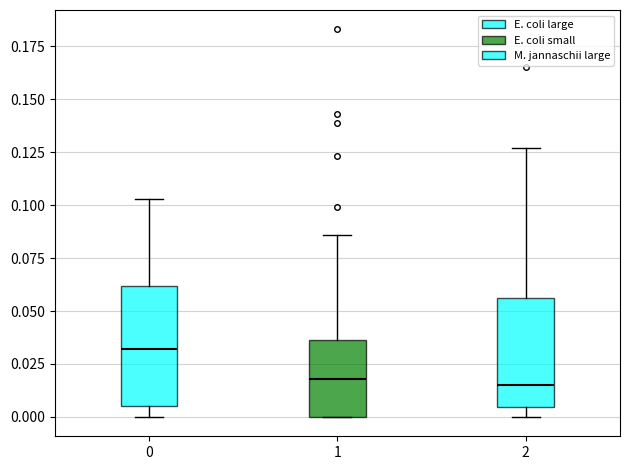

Reading left to right, transcribe this box plot: for each box, give where its median line is, the range the box spans, and where its two whiskers end, as read against the y-axis. The values are not printed on the chart, so give them approximately, as read against the axis.

0: median 0.030, box 0.005 to 0.060, whiskers 0.000 to 0.105
1: median 0.020, box 0.000 to 0.035, whiskers 0.000 to 0.085
2: median 0.015, box 0.005 to 0.055, whiskers 0.000 to 0.125